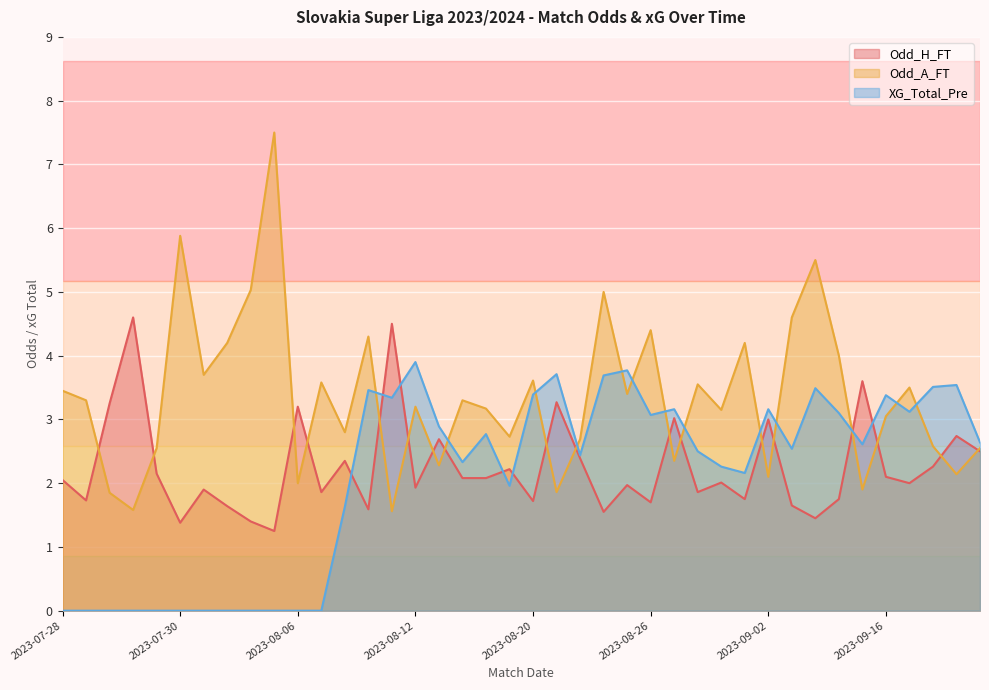

How many lines are shown in the chart?

3